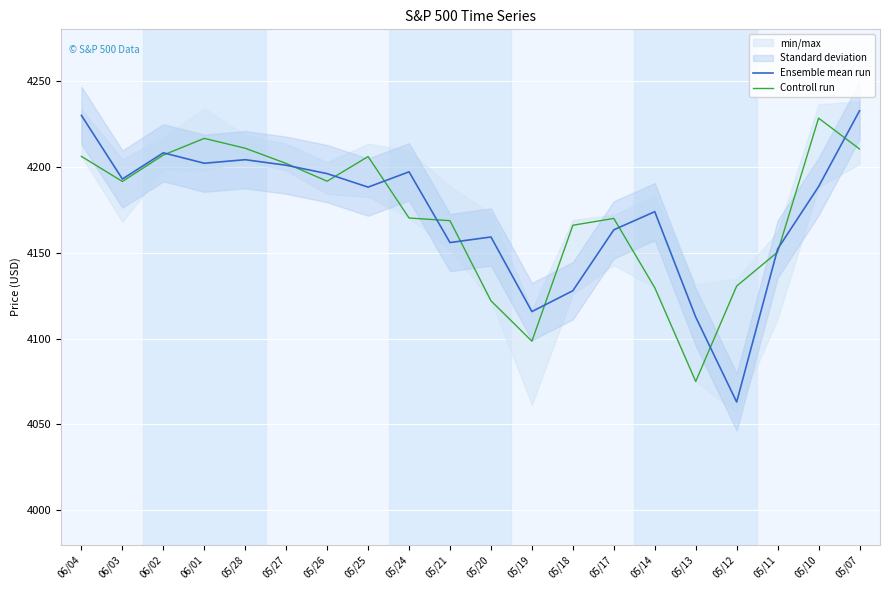

Reading left to right, list all the values displayed in this chart.

Ensemble mean run: 06/04=4229.9	06/03=4192.9	06/02=4208.1	06/01=4202.0	05/28=4204.1	05/27=4200.9	05/26=4196.0	05/25=4188.1	05/24=4197.1	05/21=4155.9	05/20=4159.1	05/19=4115.7	05/18=4127.8	05/17=4163.3	05/14=4173.9	05/13=4112.5	05/12=4063.0	05/11=4152.1	05/10=4188.4	05/07=4232.6
Controll run: 06/04=4206.1	06/03=4191.4	06/02=4206.8	06/01=4216.5	05/28=4210.8	05/27=4201.9	05/26=4191.6	05/25=4205.9	05/24=4170.2	05/21=4168.6	05/20=4122.0	05/19=4098.4	05/18=4165.9	05/17=4169.9	05/14=4129.6	05/13=4075.0	05/12=4130.6	05/11=4150.3	05/10=4228.3	05/07=4210.3